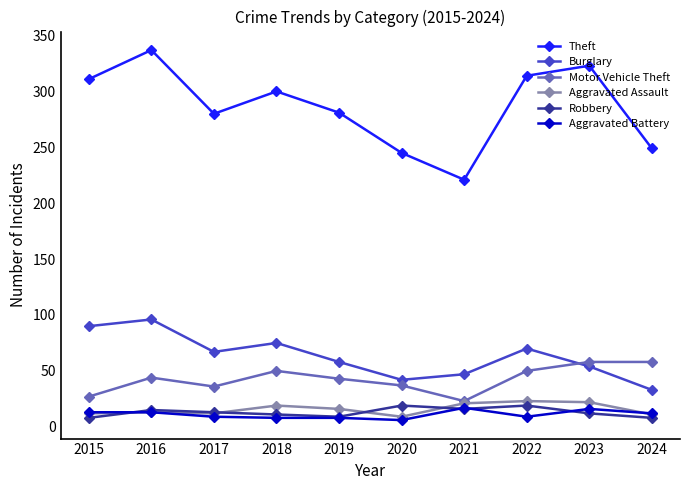

What is the lowest value of the Aggravated Assault series?

9